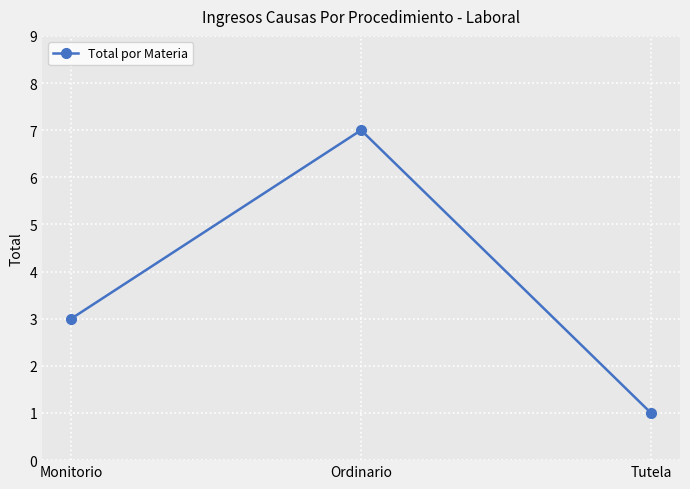

Does the chart have visible grid lines?

Yes